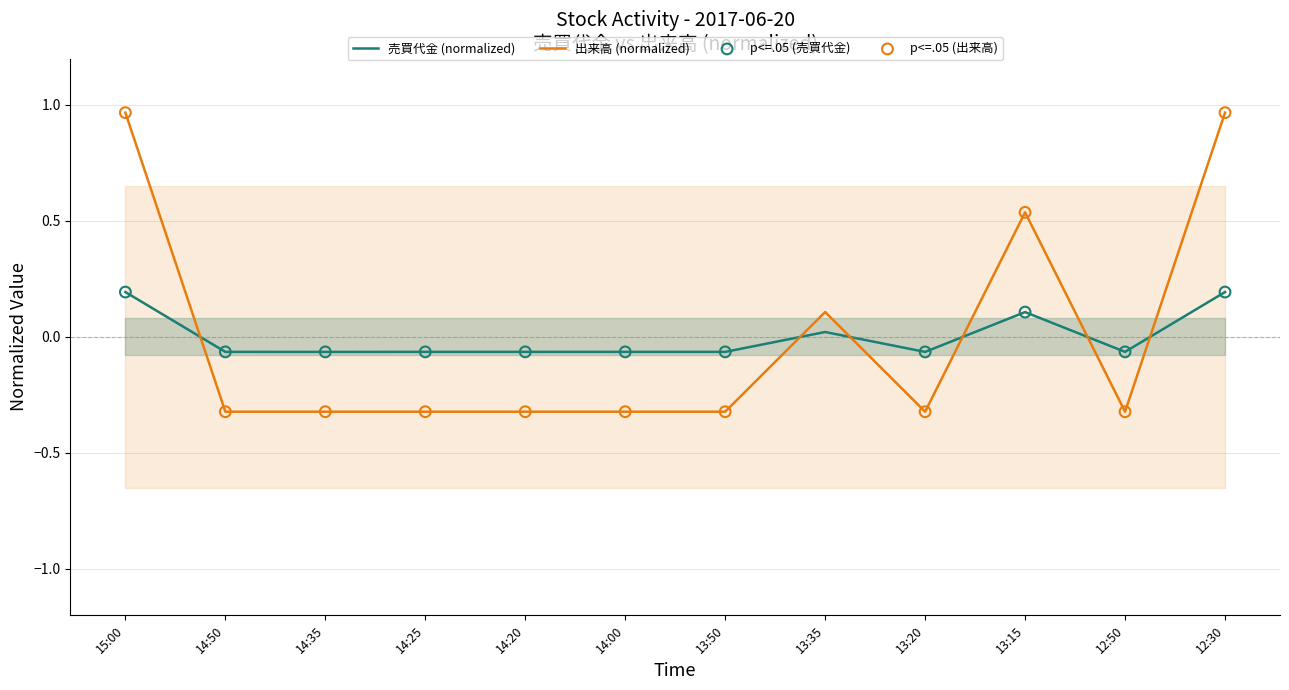

What is the total value across all series at 13:50?

-0.4